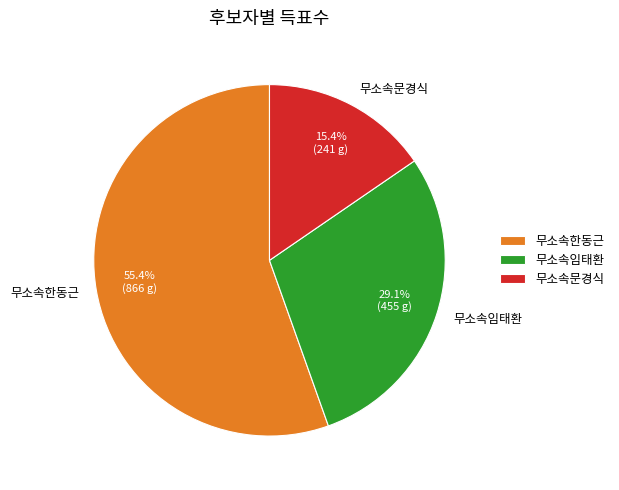

Do 무소속임태환 and 무소속한동근 together represent more than half of the pie?

Yes